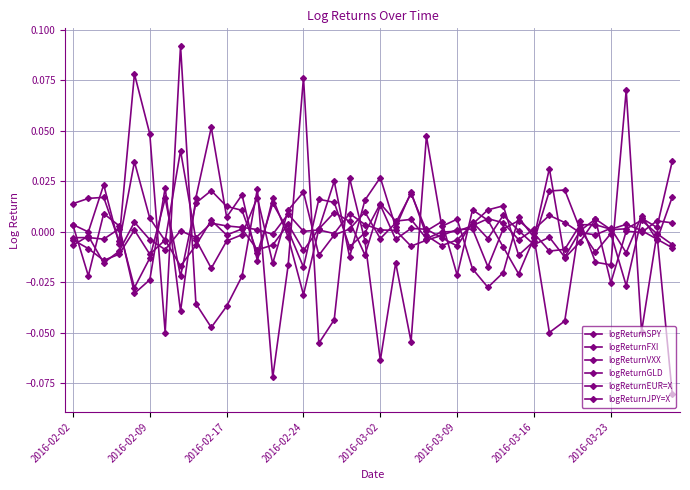

Between which two adjacent categories do logReturnJPY=X and logReturnEUR=X first intersect?

2016-02-02 and 2016-02-09